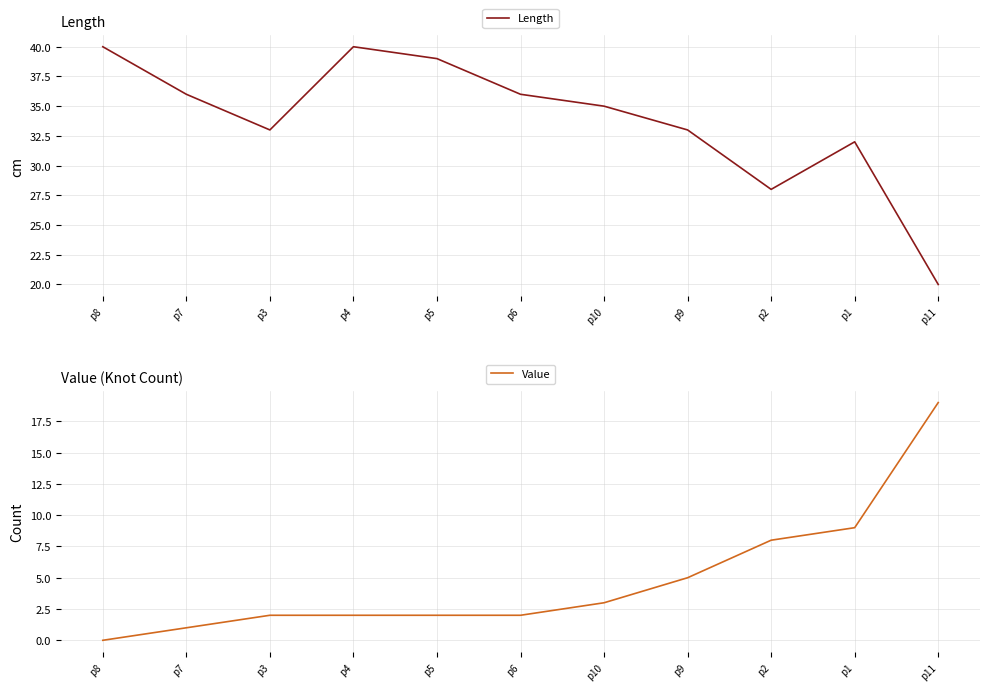

What is the label of the 6th point from the left?

p6